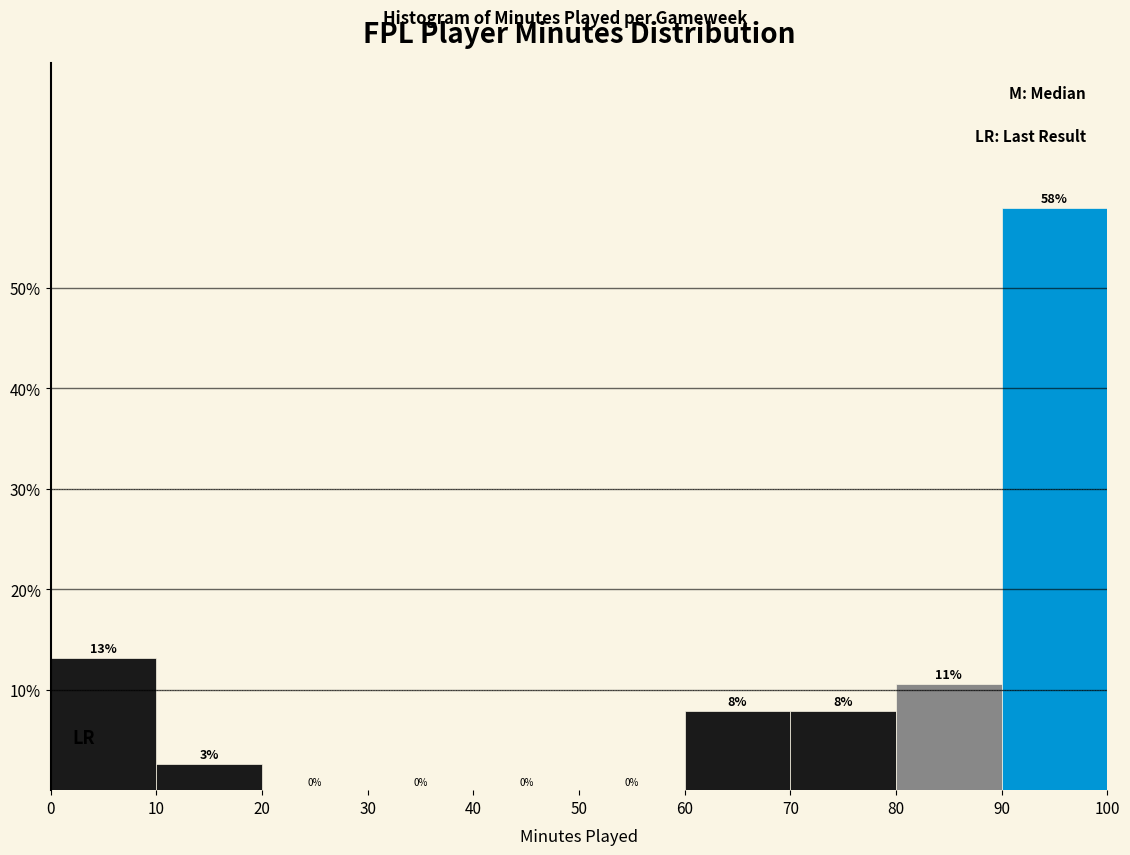

Over which range of the x-axis is the bar tallest?

90 to 100